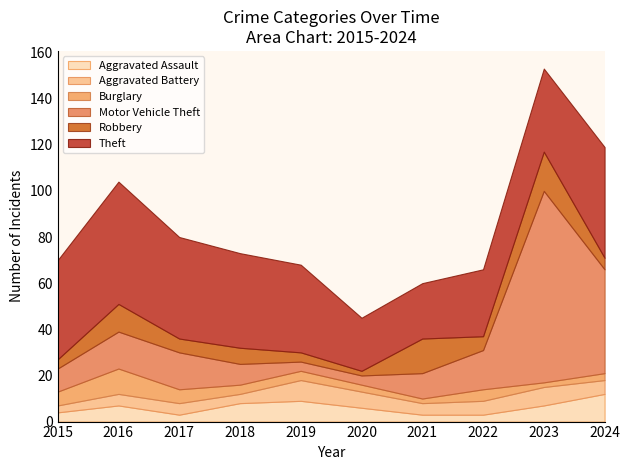

Reading right to left, list all the values displayed in this chart.

Aggravated Assault: 12	7	3	3	6	9	8	3	7	4
Aggravated Battery: 6	8	6	5	7	9	4	5	5	3
Burglary: 3	2	5	2	3	4	4	6	11	6
Motor Vehicle Theft: 45	83	17	11	4	4	9	16	16	10
Robbery: 5	17	6	15	2	4	7	6	12	4
Theft: 48	36	29	24	23	38	41	44	53	43